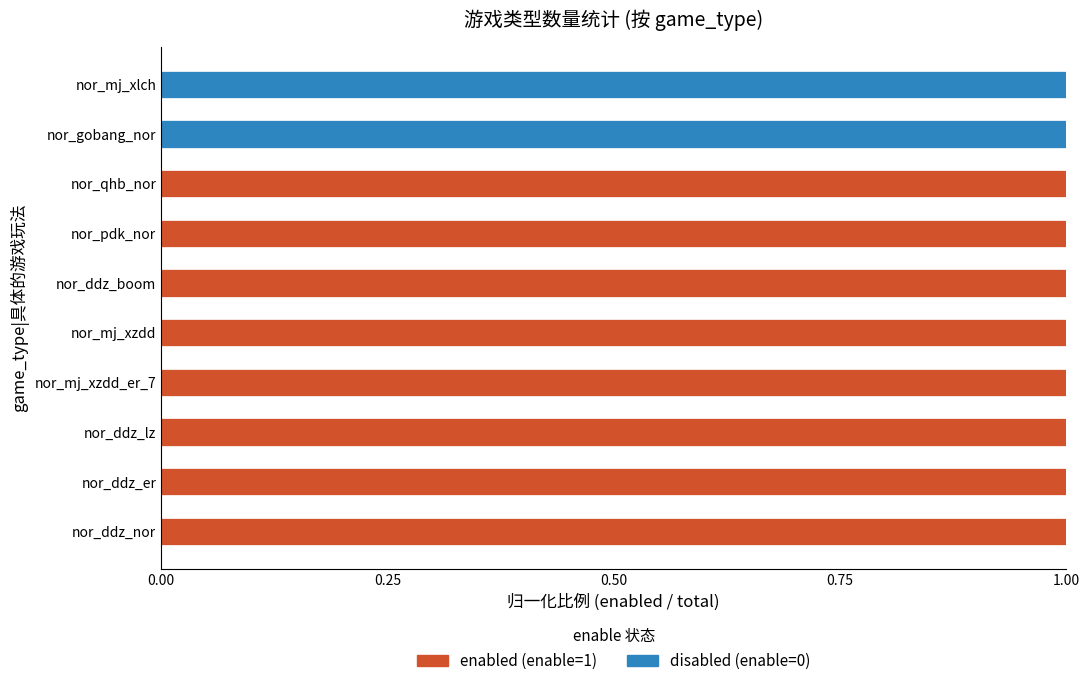

The value of enabled (enable=1) at nor_gobang_nor is 0. True or false?

True